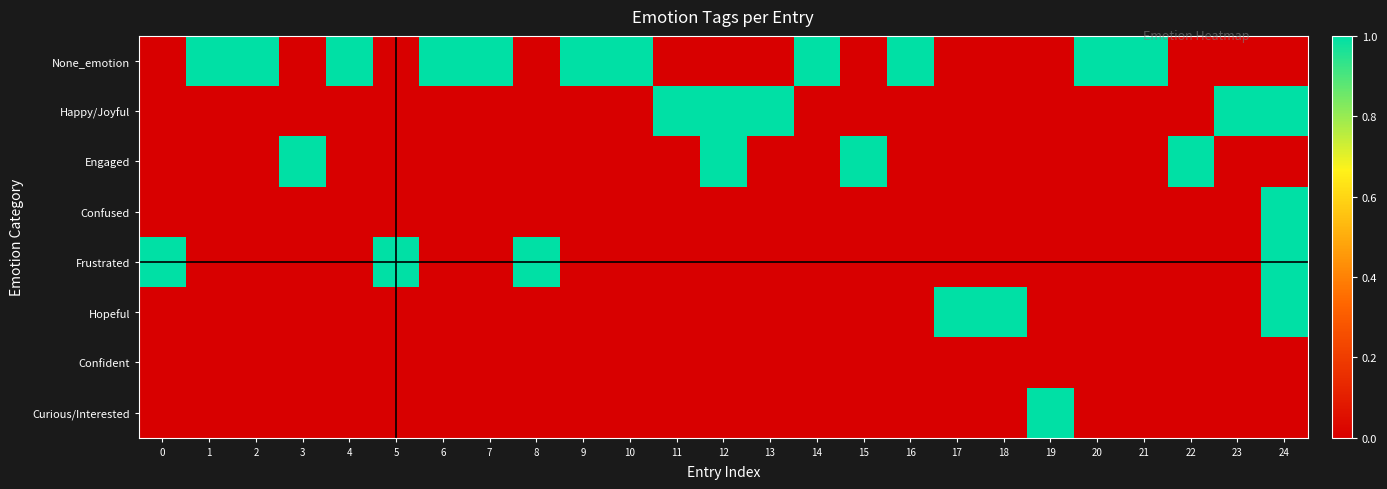

Rank the series at 17 from lowest to highest value.

row_0, row_1, row_2, row_3, row_4, row_6, row_7, row_5